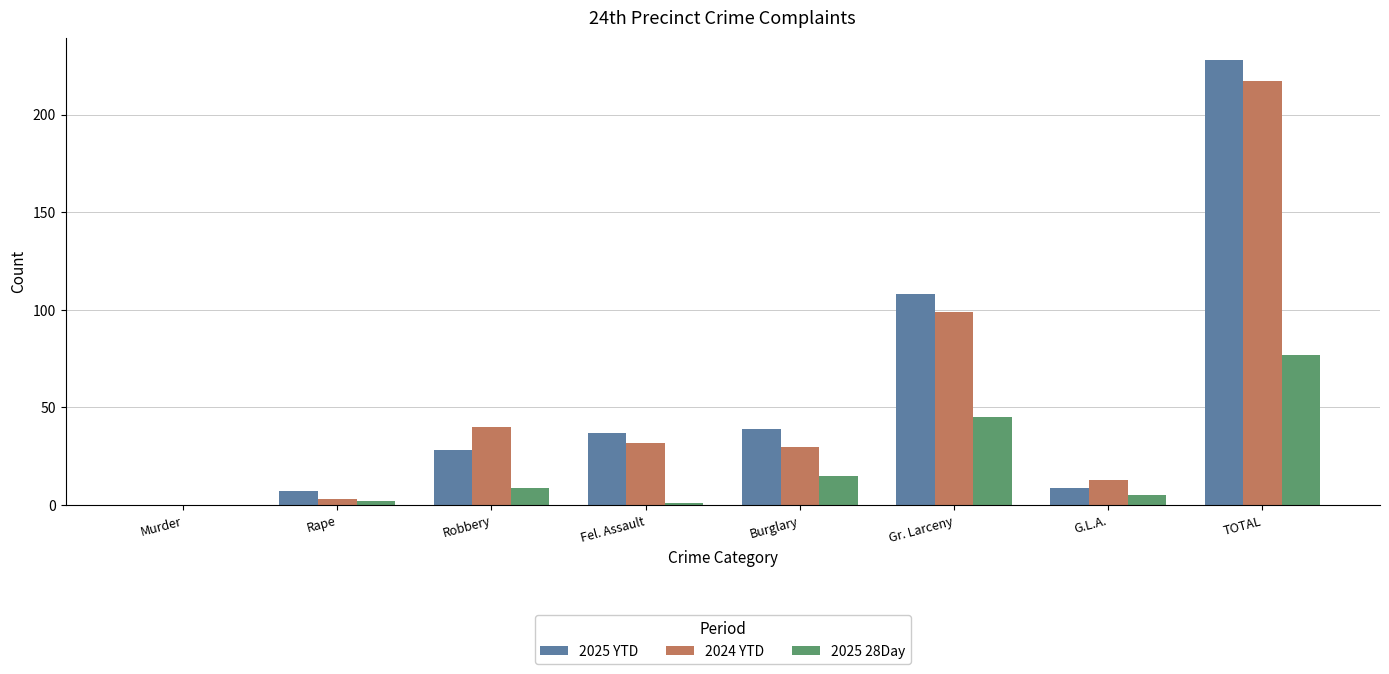

Count the number of categories in the chart.

8